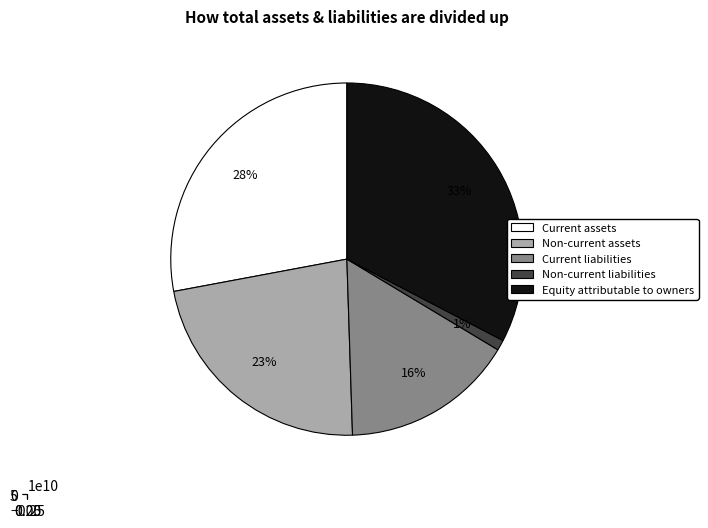

To the nearest percent, what is the difference between the Current liabilities and Equity attributable to owners slice percentages?

17%